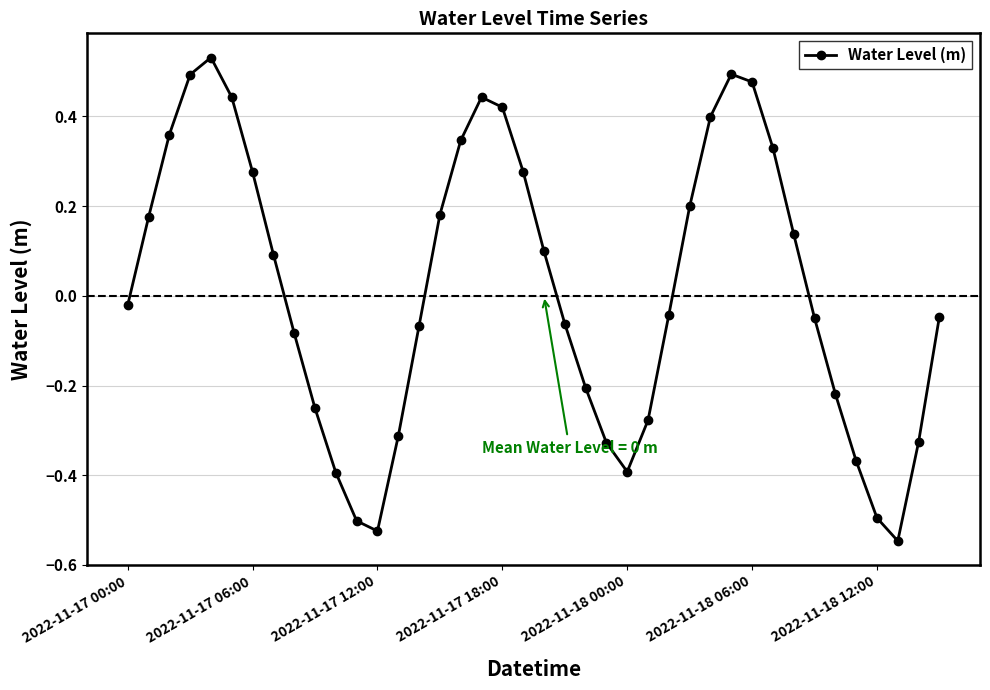

True or false: the data has more than 1 interior local peaks.

True